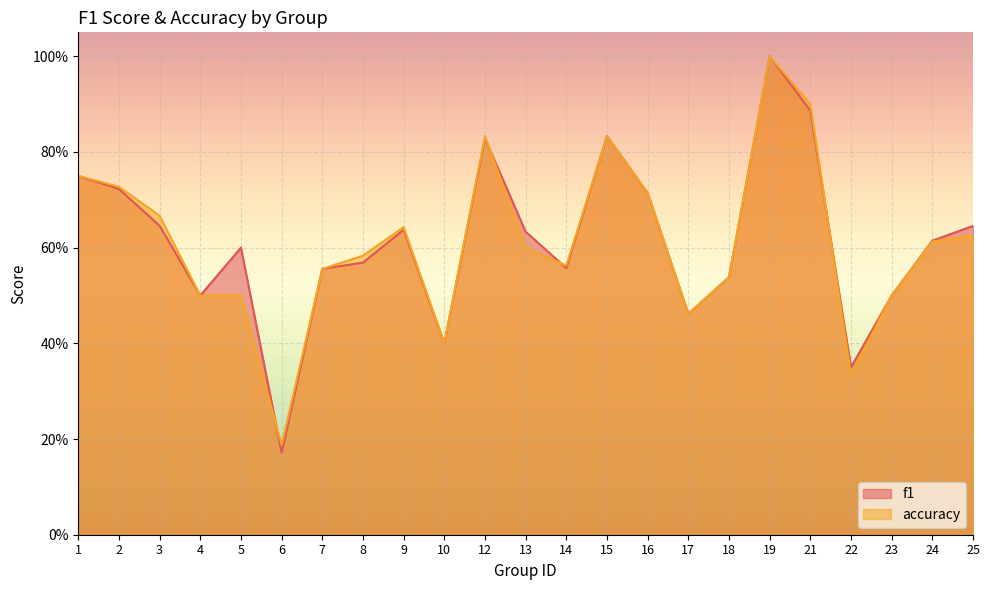

At which category does the chart reach its minimum across all series?

6